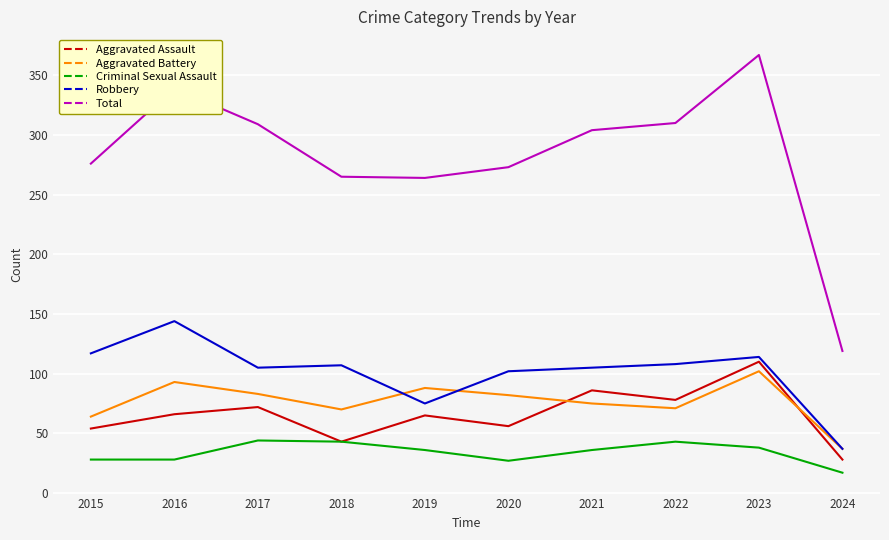

Count the number of categories in the chart.

10